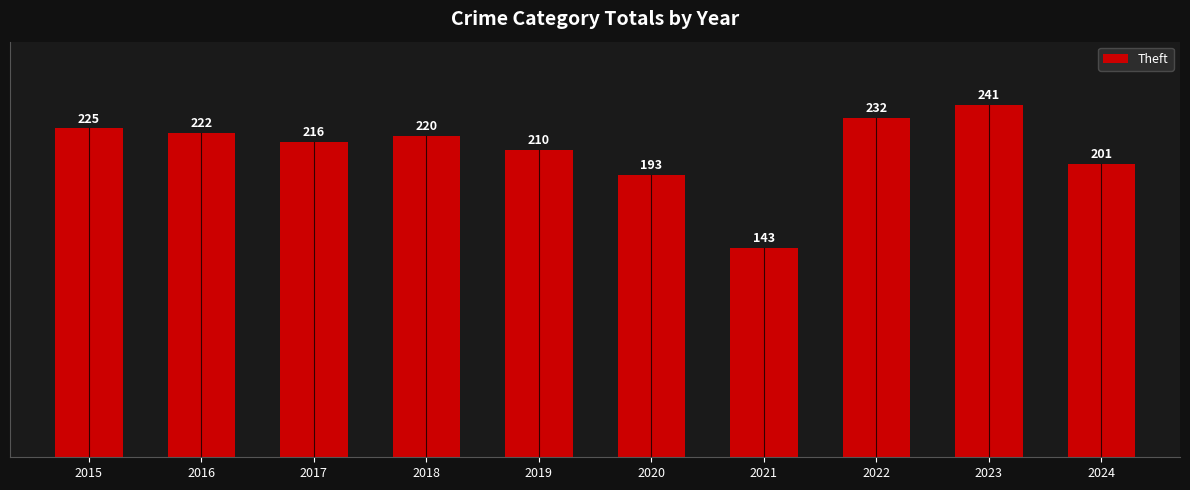

List the labels in order of value, largest first.

2023, 2022, 2015, 2016, 2018, 2017, 2019, 2024, 2020, 2021